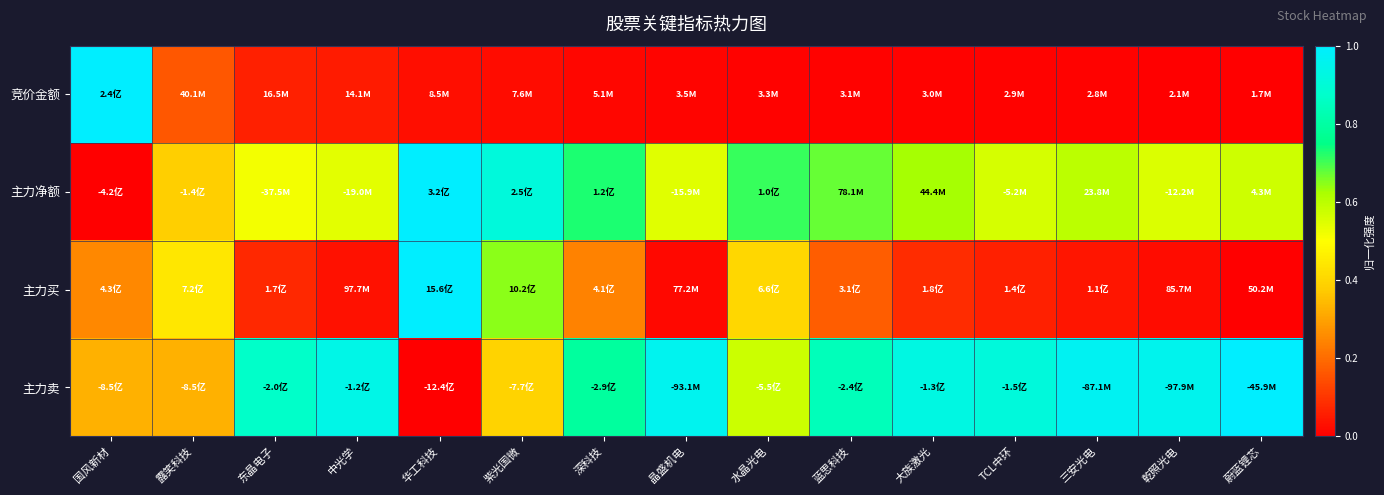

Reading left to right, what are all the values shown in this chart?

竞价金额: 国风新材=1.0	露笑科技=0.2	东晶电子=0.1	中光学=0.1	华工科技=0.0	紫光国微=0.0	深科技=0.0	晶盛机电=0.0	水晶光电=0.0	蓝思科技=0.0	大族激光=0.0	TCL中环=0.0	三安光电=0.0	乾照光电=0.0	蔚蓝锂芯=0.0
主力净额: 国风新材=0.0	露笑科技=0.4	东晶电子=0.5	中光学=0.5	华工科技=1.0	紫光国微=0.9	深科技=0.7	晶盛机电=0.5	水晶光电=0.7	蓝思科技=0.7	大族激光=0.6	TCL中环=0.6	三安光电=0.6	乾照光电=0.6	蔚蓝锂芯=0.6
主力买: 国风新材=0.3	露笑科技=0.4	东晶电子=0.1	中光学=0.0	华工科技=1.0	紫光国微=0.6	深科技=0.2	晶盛机电=0.0	水晶光电=0.4	蓝思科技=0.2	大族激光=0.1	TCL中环=0.1	三安光电=0.0	乾照光电=0.0	蔚蓝锂芯=0.0
主力卖: 国风新材=0.3	露笑科技=0.3	东晶电子=0.9	中光学=0.9	华工科技=0.0	紫光国微=0.4	深科技=0.8	晶盛机电=1.0	水晶光电=0.6	蓝思科技=0.8	大族激光=0.9	TCL中环=0.9	三安光电=1.0	乾照光电=1.0	蔚蓝锂芯=1.0